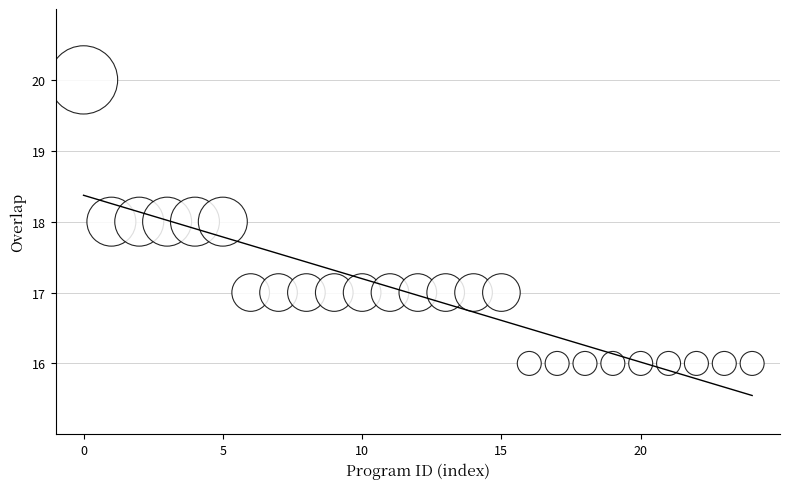

What is the range of Y values (max minus min)?

4